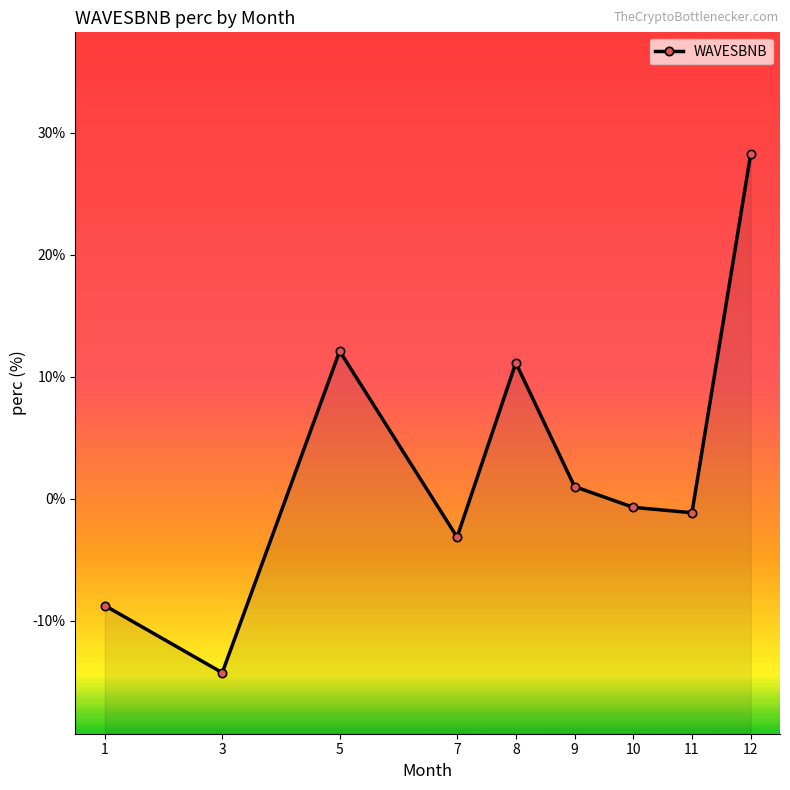

How many interior local valleys (lower than both neighbors) does the data have?

3